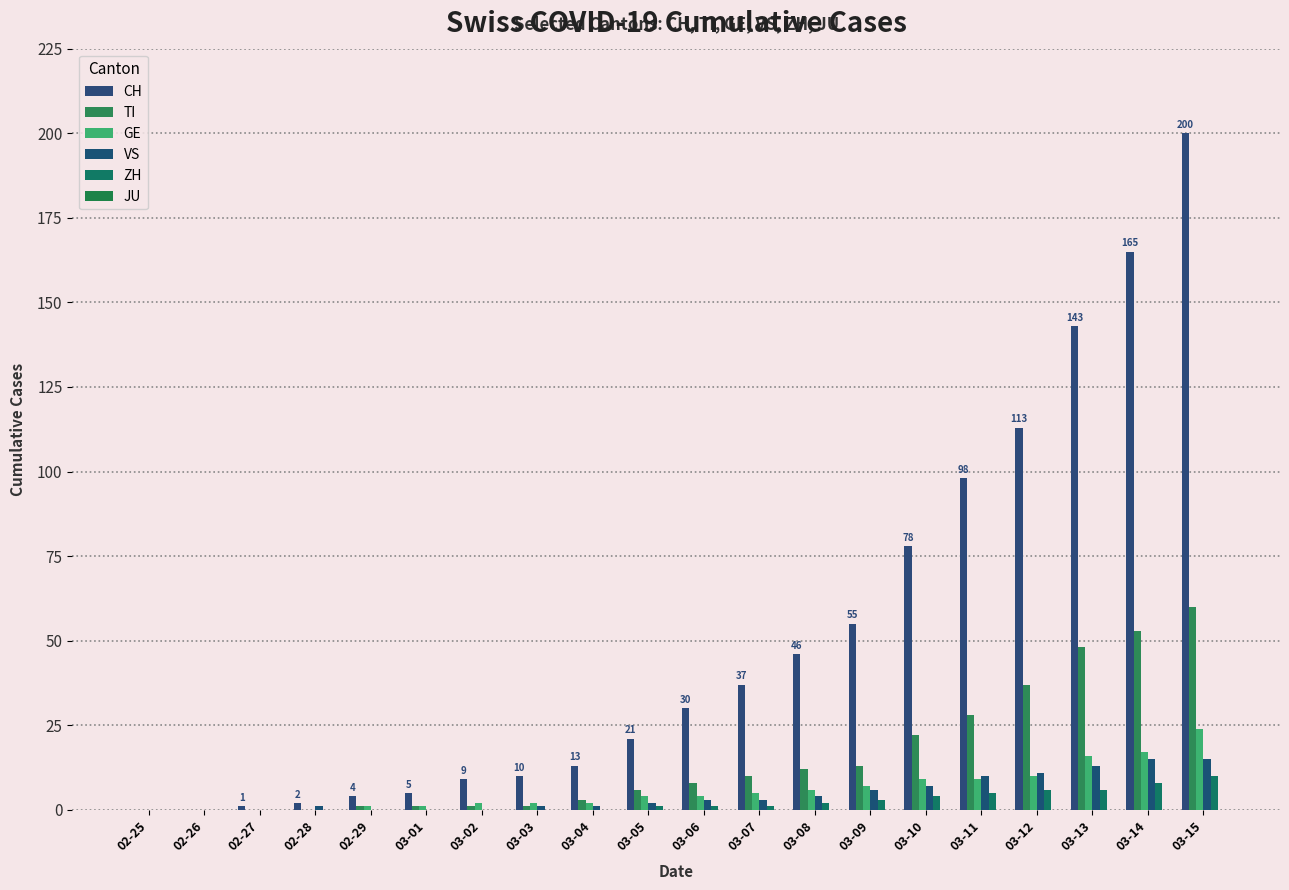

Which series has the largest total across all categories?

CH